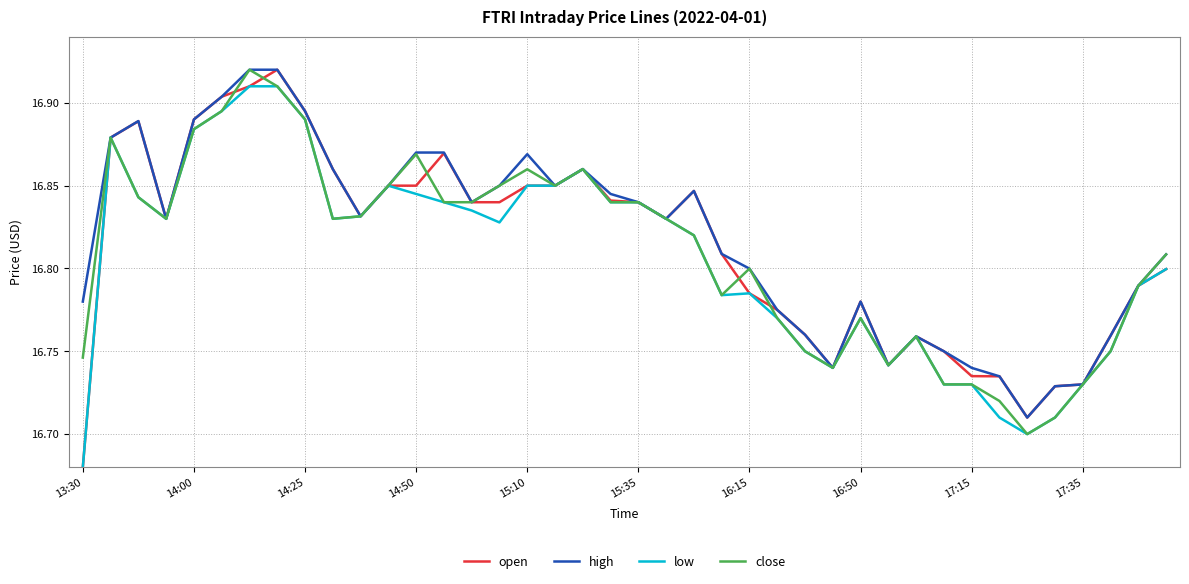

Which series has the widest spread of values?

open